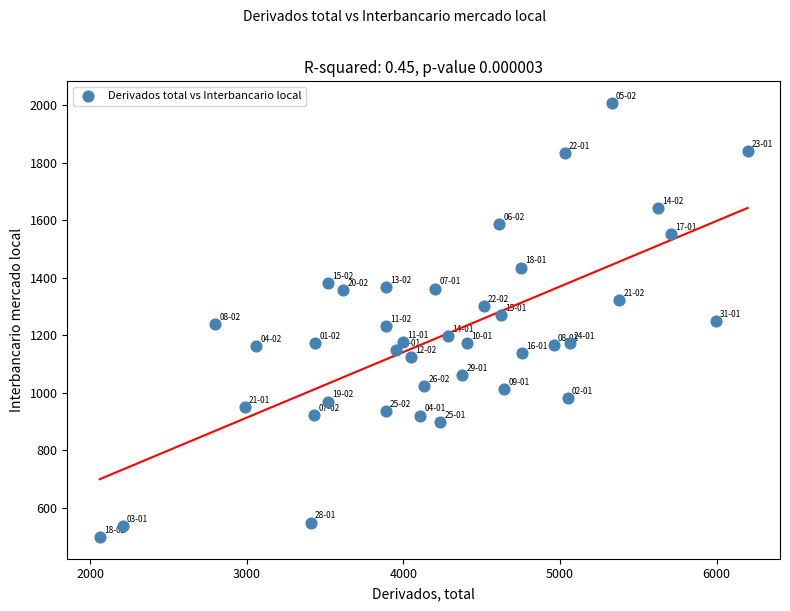

What is the range of X values (max minus min)?

4136